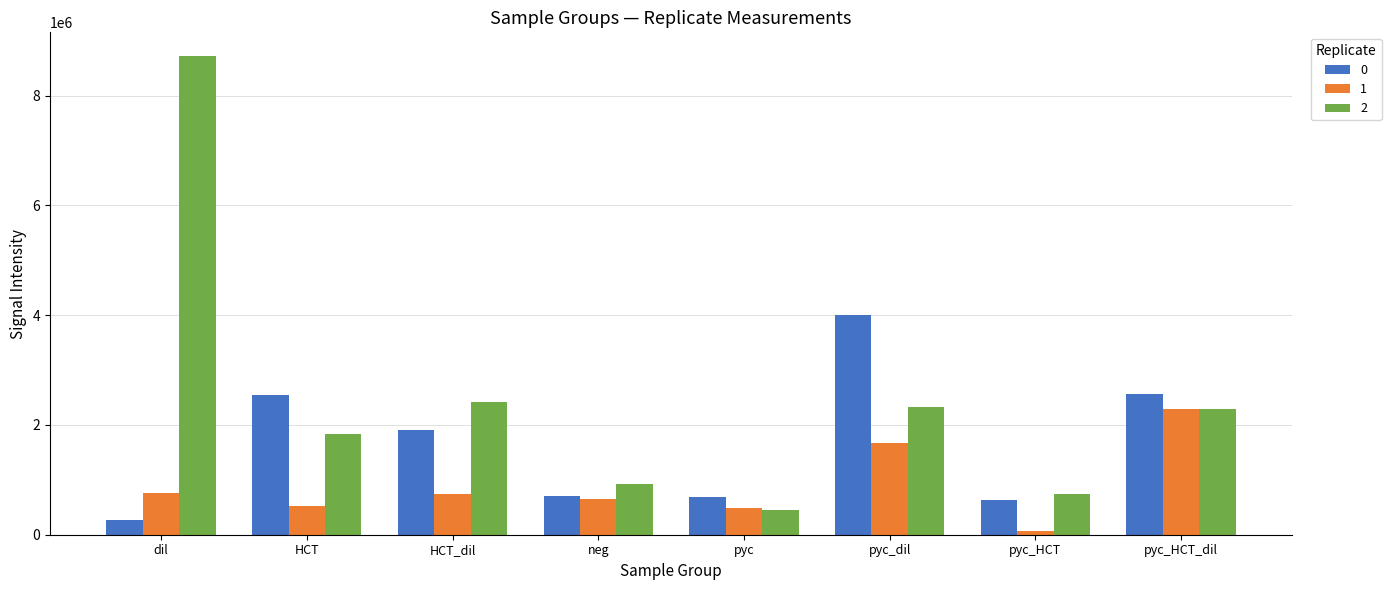

The 2 series shows 733923.7 at pyc. True or false?

False